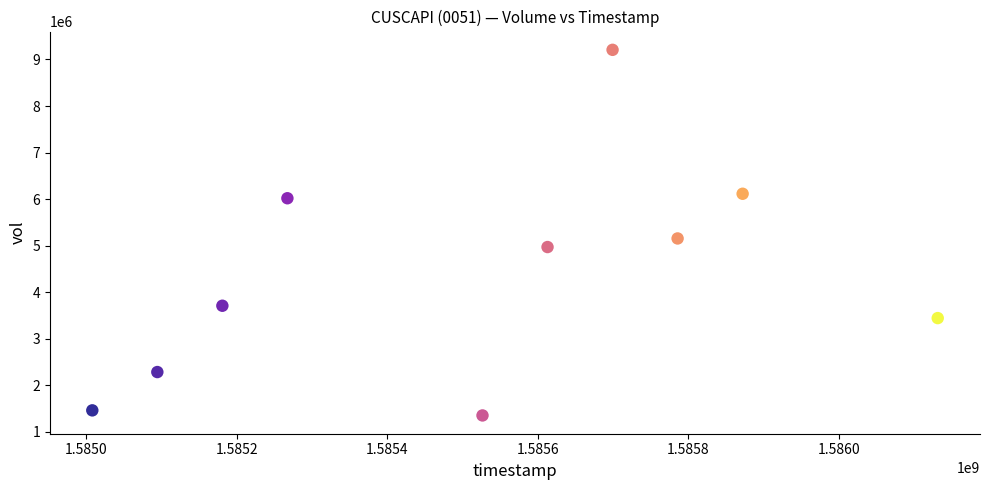

What Y value in the scatter plot is closest to 5281000?

5156100